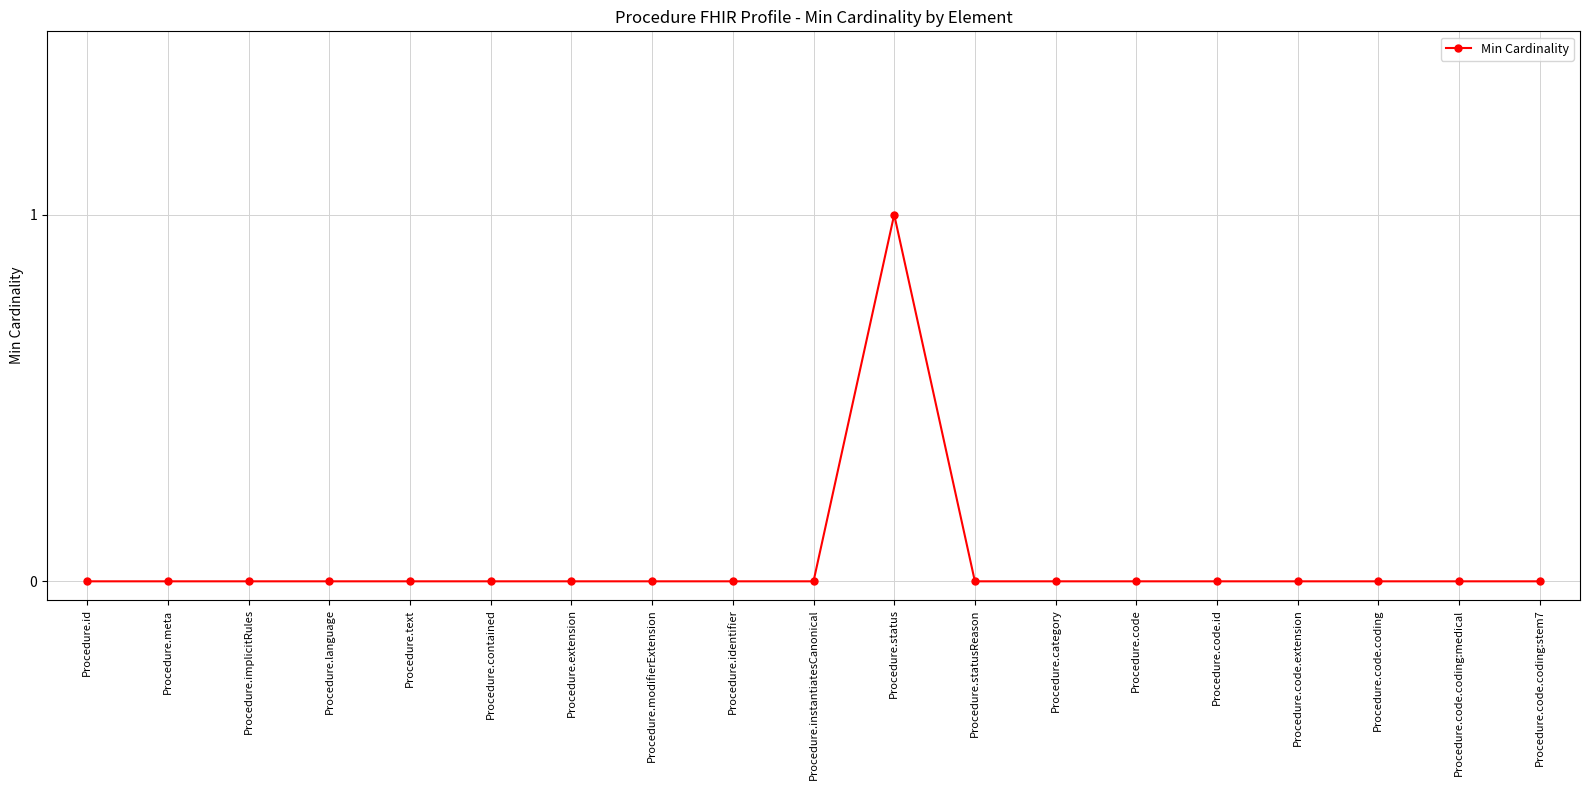

Count the number of data series in this chart.

1